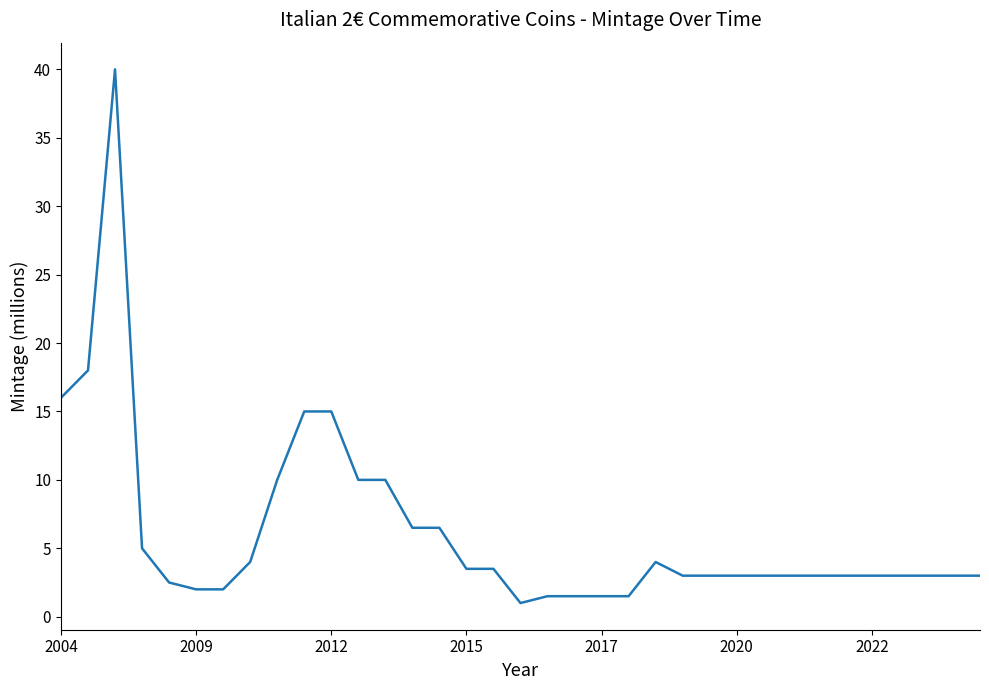

What is the smallest value displayed?

1.0